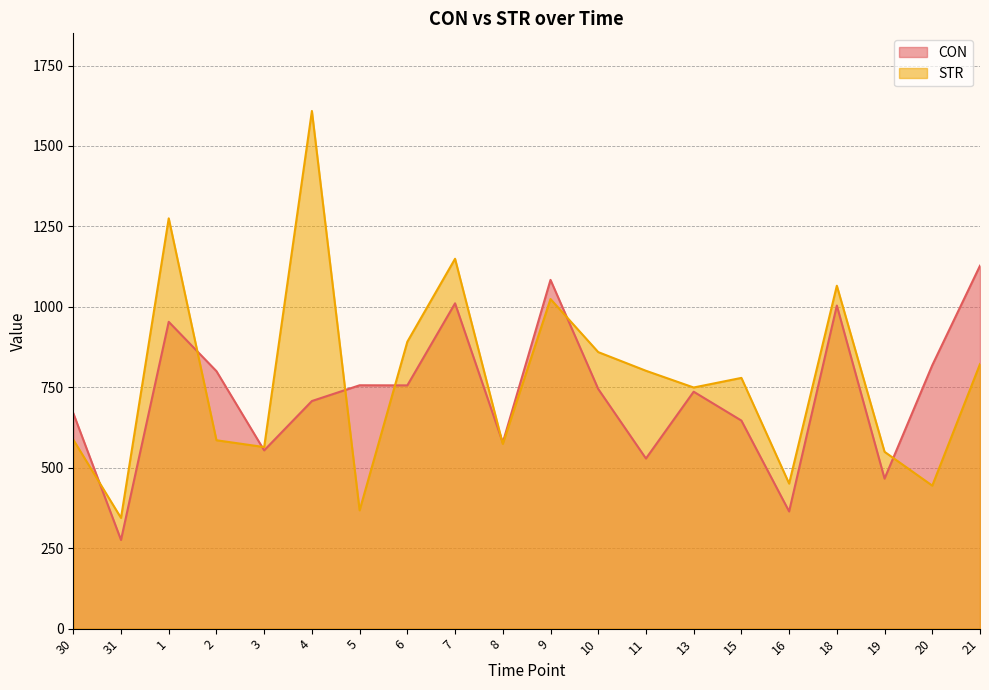

Count the number of data series in this chart.

2